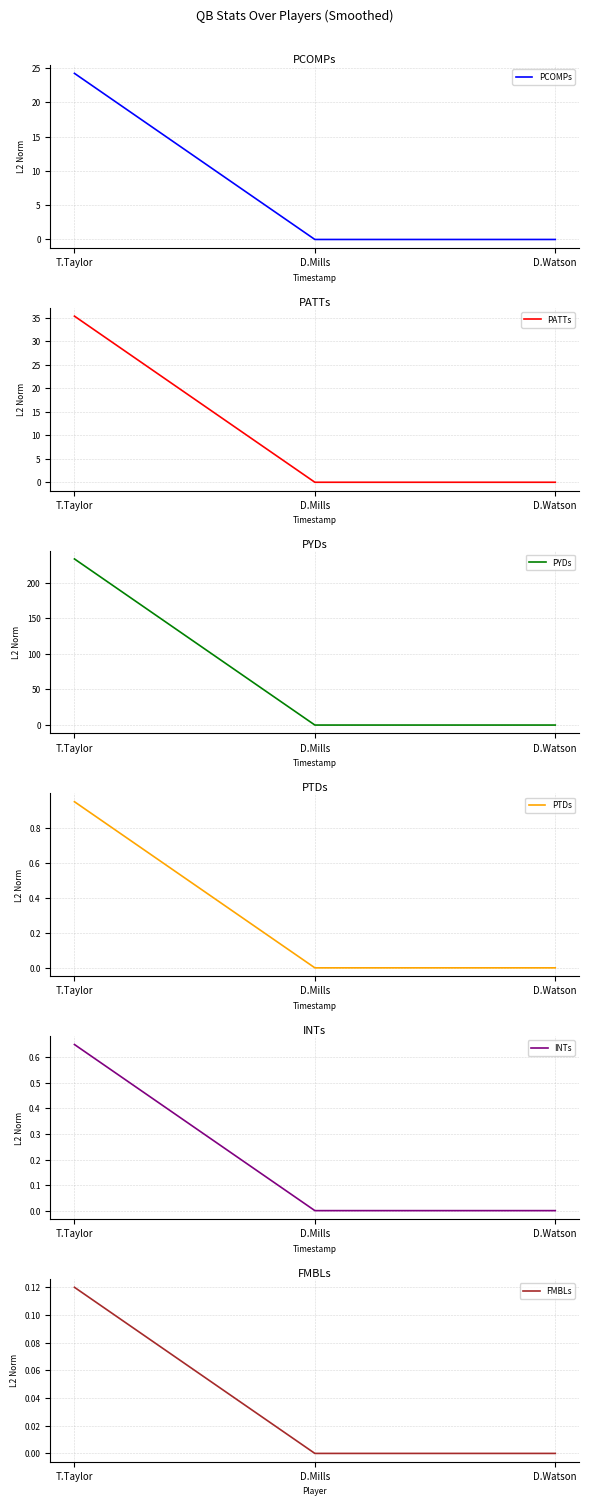

At which category is the sum across all series the highest?

T.Taylor